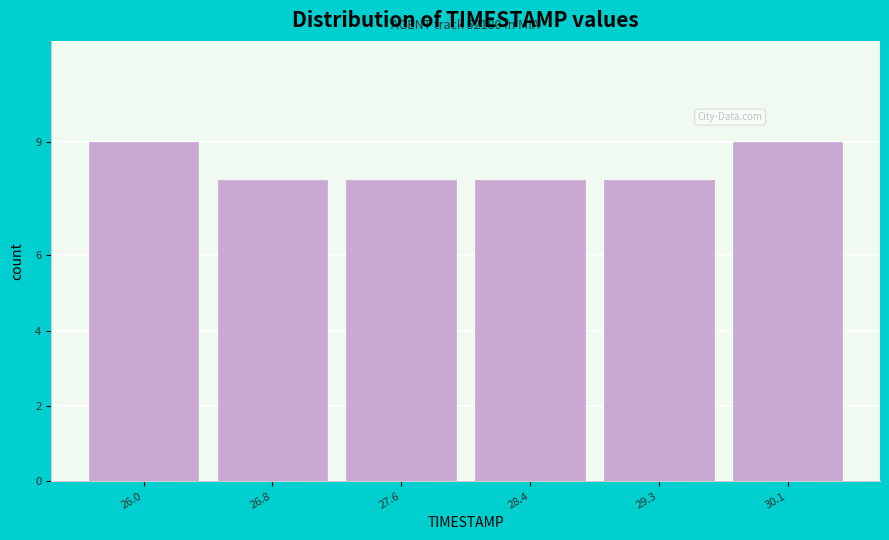

Reading left to right, transcribe all the data shown in this chart.

26.0=9	26.8=8	27.6=8	28.4=8	29.3=8	30.1=9